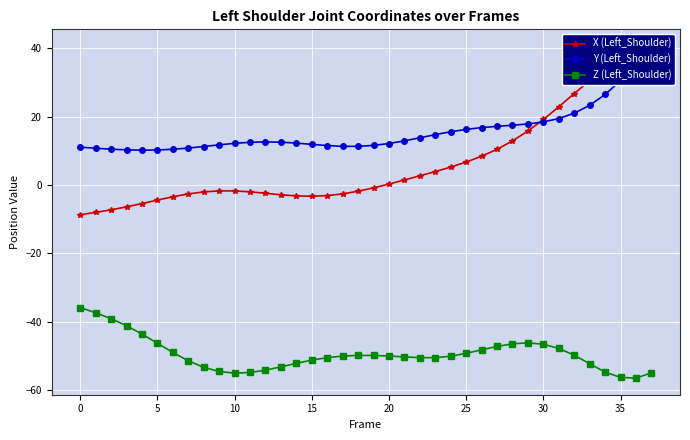

Count the number of data series in this chart.

3